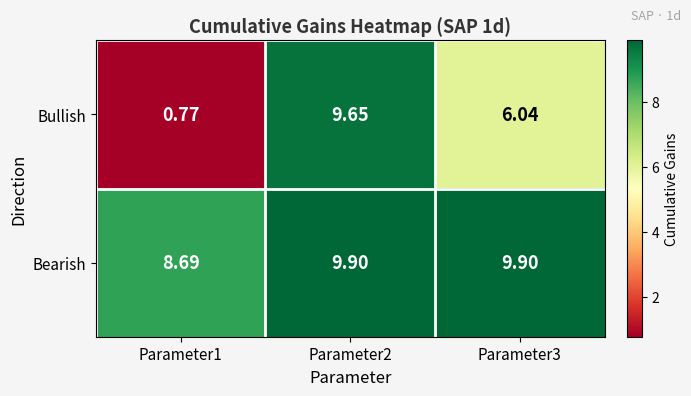

Rank the series by their average value, from lowest to highest.

Bullish, Bearish